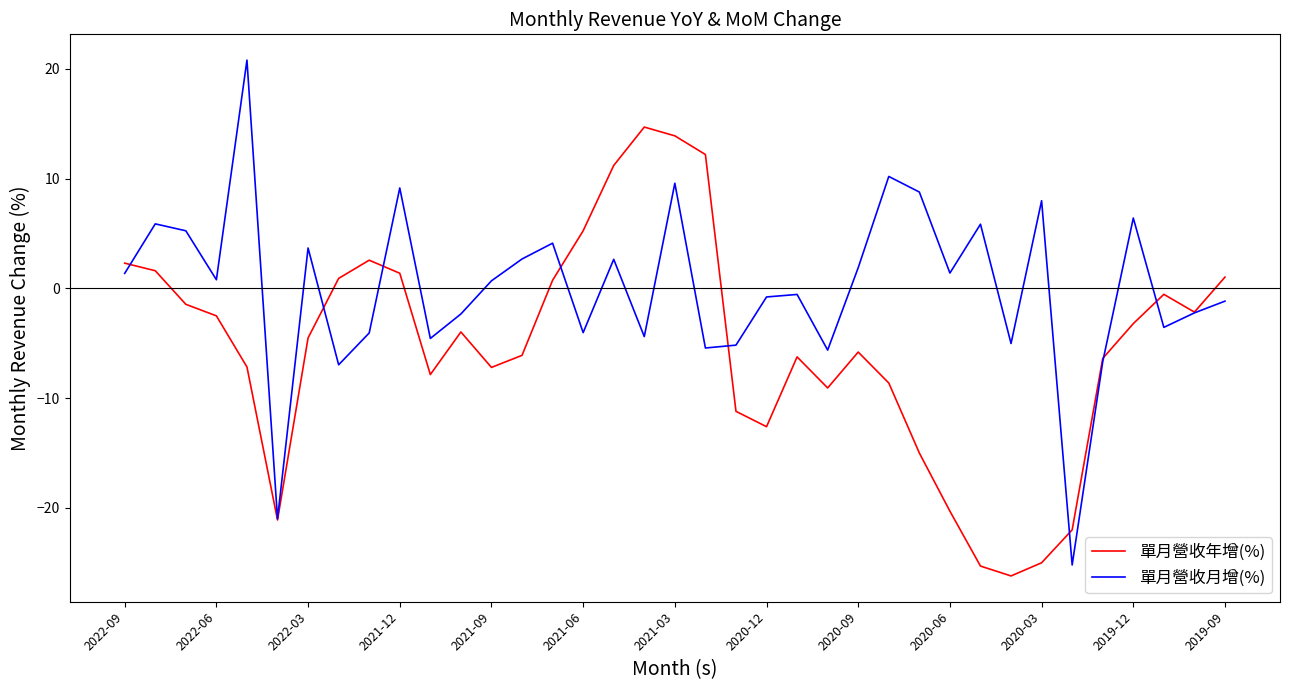

Which series has the widest spread of values?

單月營收月增(%)